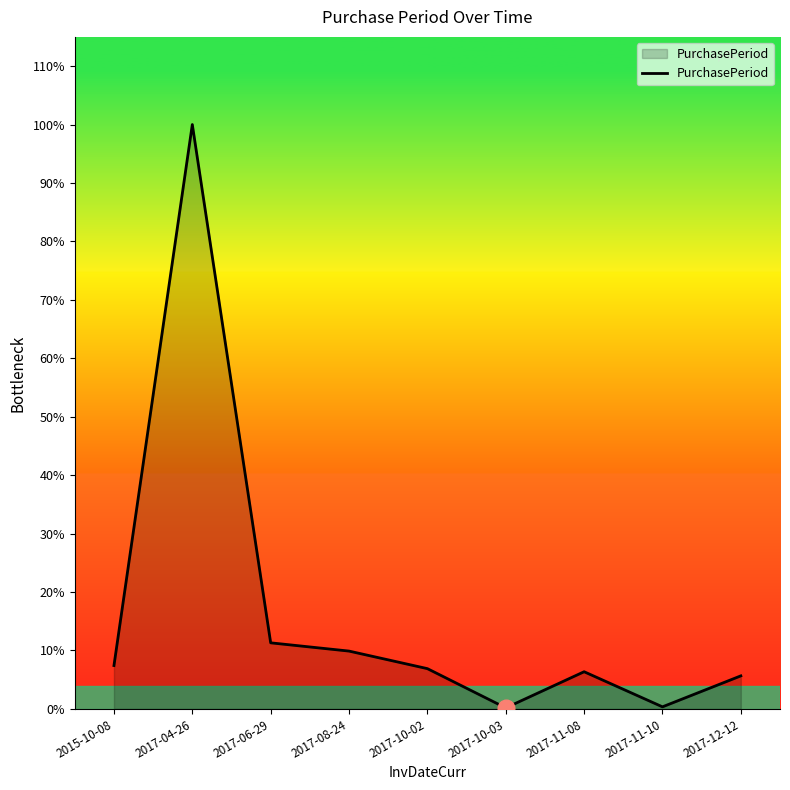

Does the chart display data point markers on the line(s)?

No